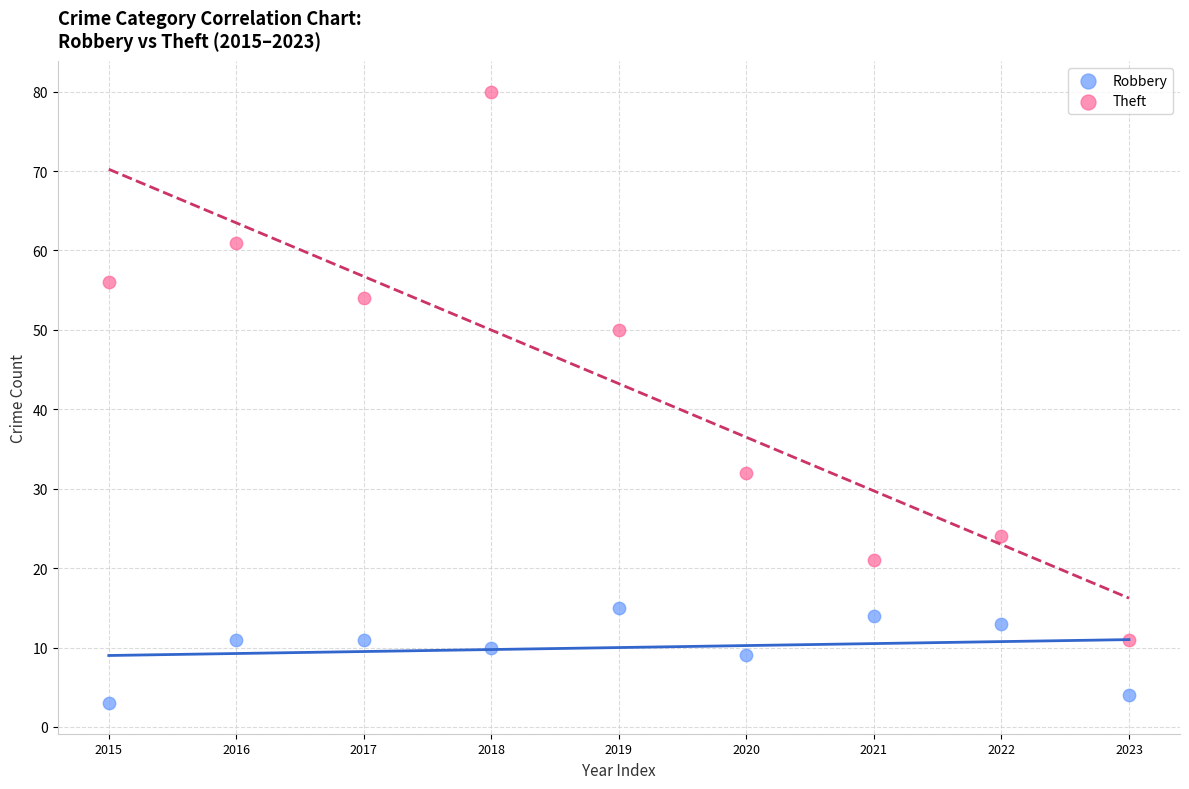

Across all data points, what is the range of Y values (max minus min)?

77